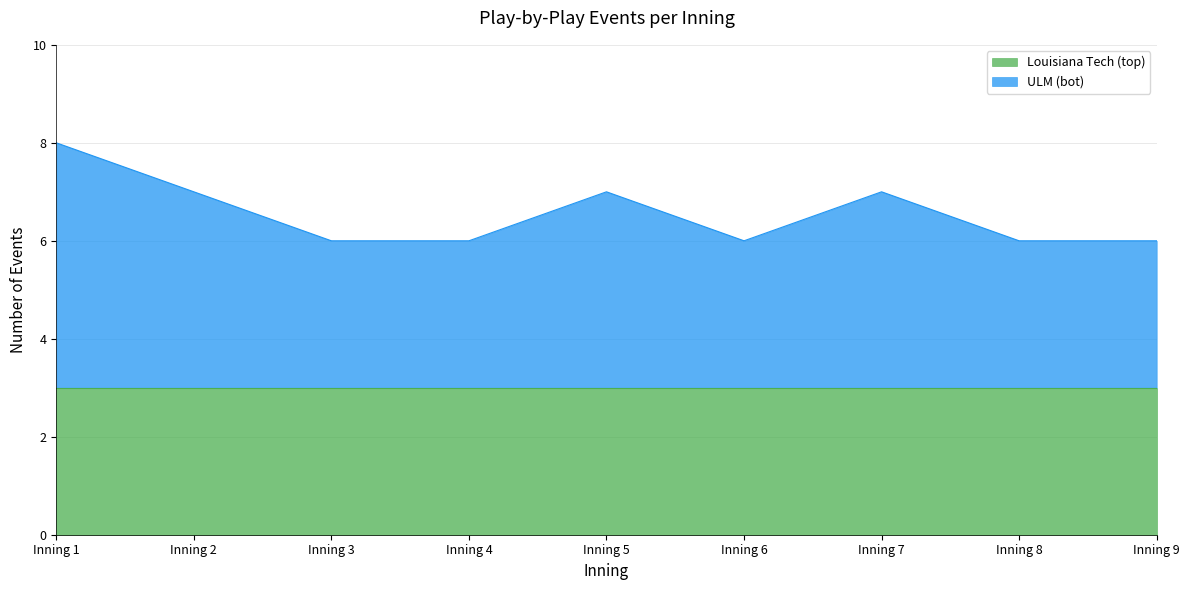

Rank the categories by value from lowest to highest.

Inning 3, Inning 4, Inning 6, Inning 8, Inning 9, Inning 2, Inning 5, Inning 7, Inning 1